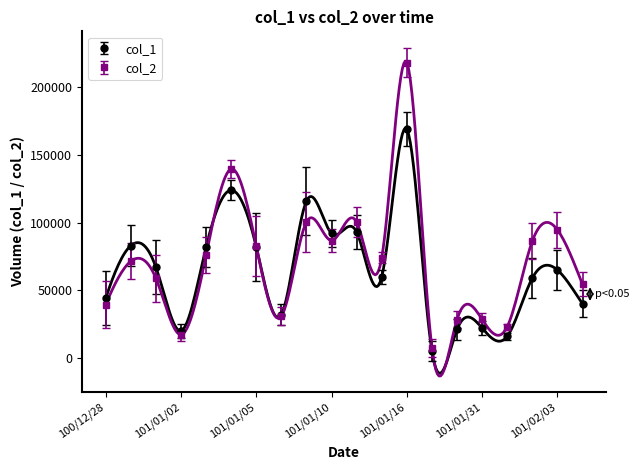

Which series ends up on top after the final intersection of col_2 and col_1?

col_2